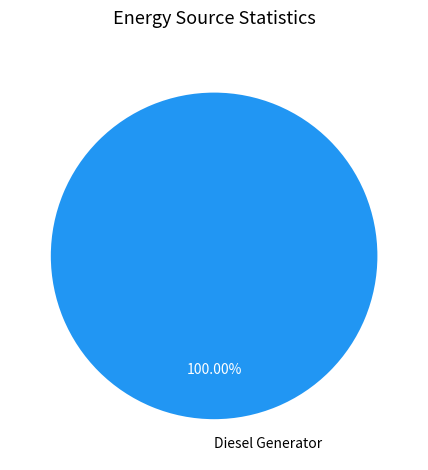

Does Diesel Generator account for over 50% of the chart?

Yes